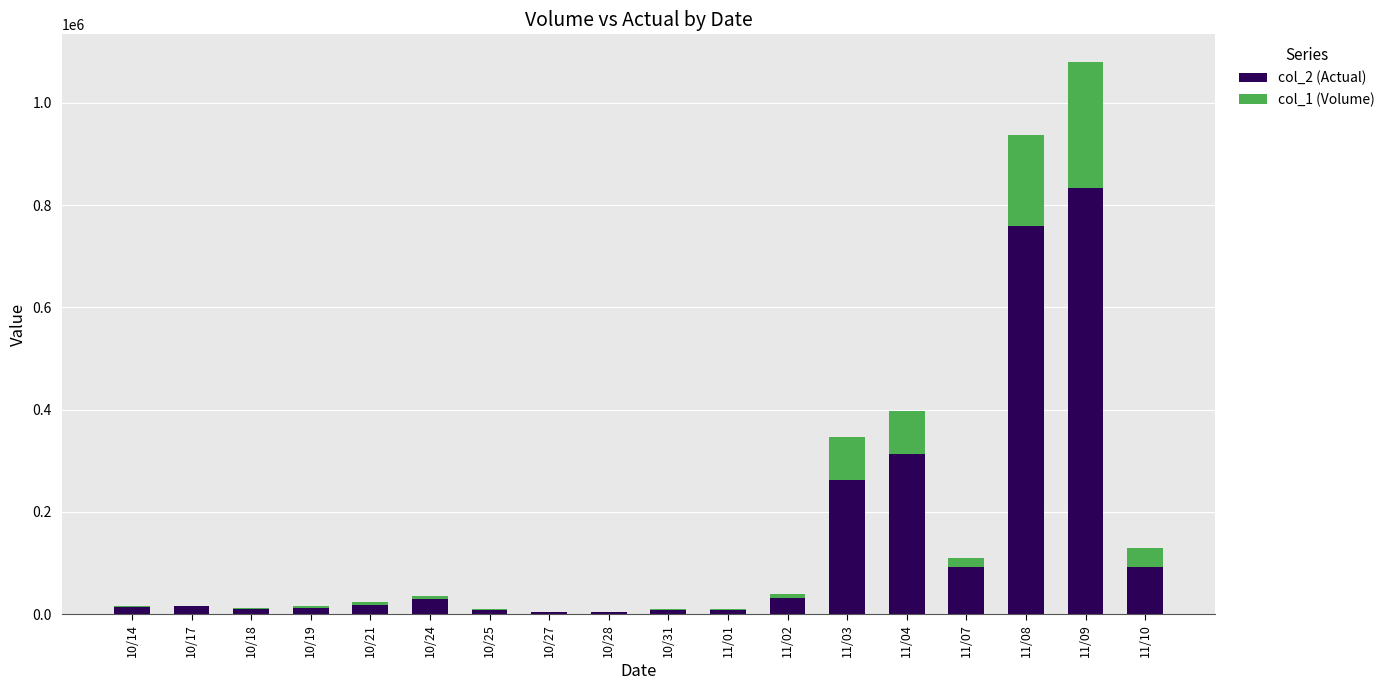

What is the maximum value for col_2 (Actual)?

832650